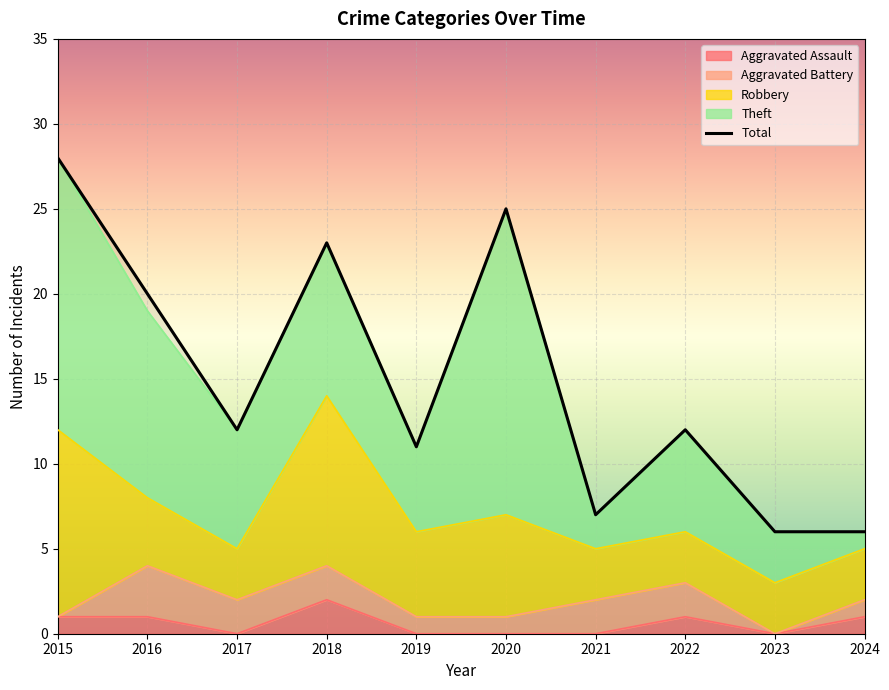

Where is the first local minimum for Robbery?

2017